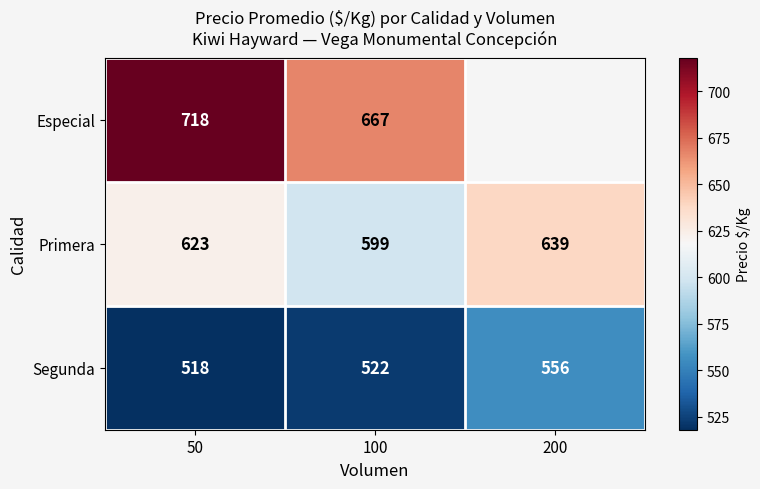

List the labels in order of Primera value, smallest first.

100, 50, 200